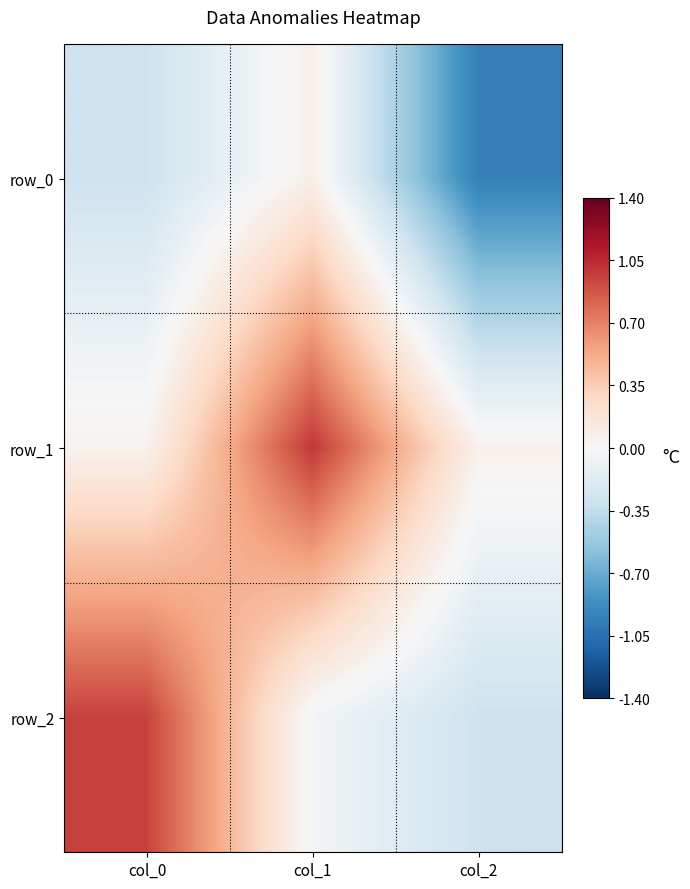

How many values in row_0 are below zero?

2